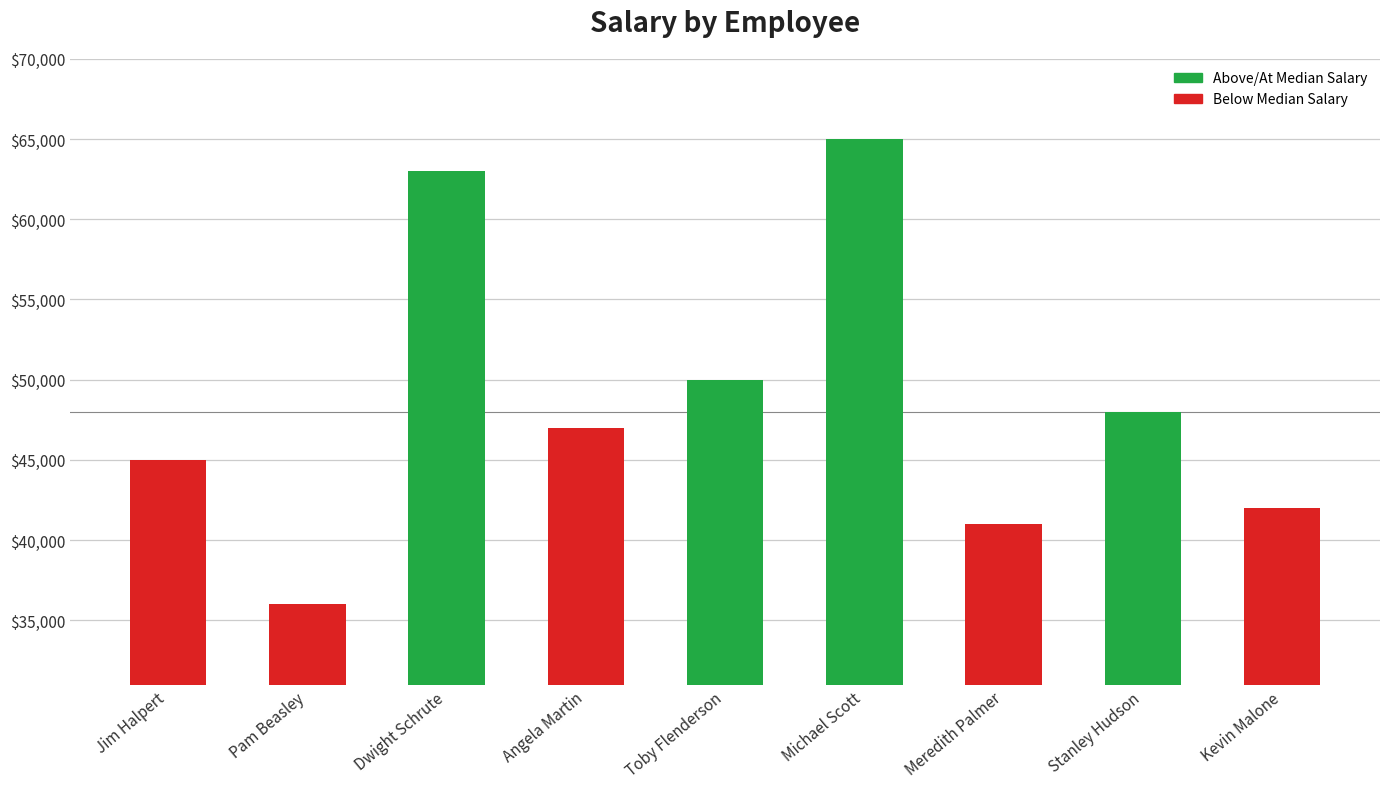

Which label corresponds to the largest value in the chart?

Michael Scott